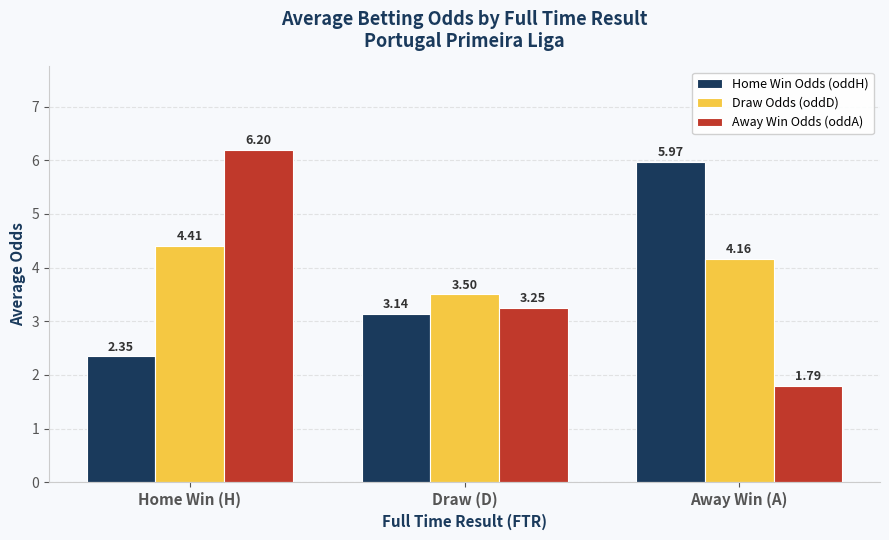

How many data points in Home Win Odds (oddH) are above 3?

2